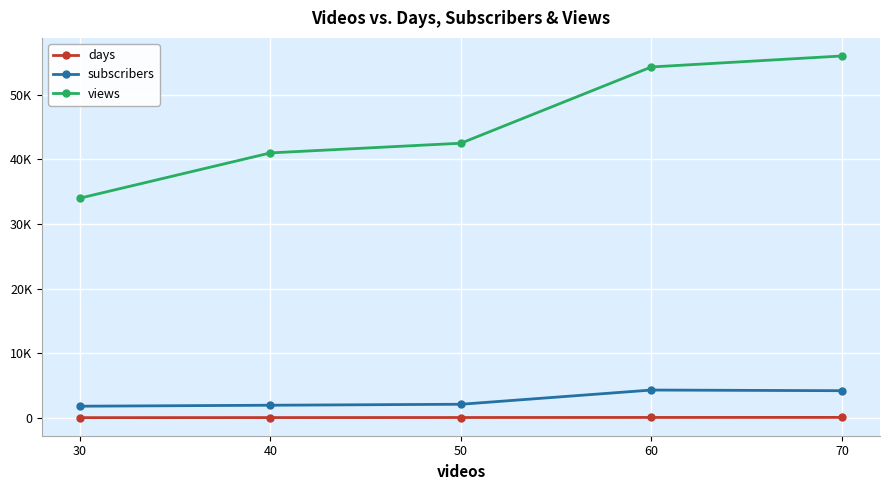

What is the difference between the maximum and second lowest values in the subscribers series?

2350